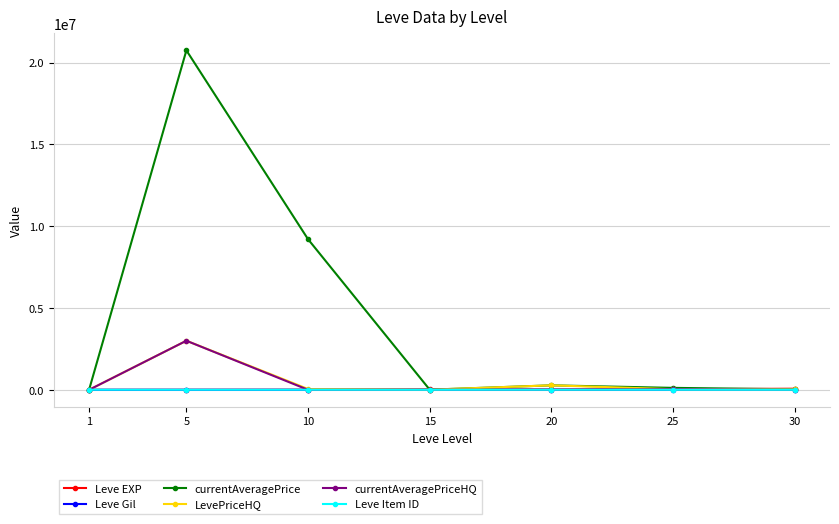

At which category is the sum across all series the highest?

5